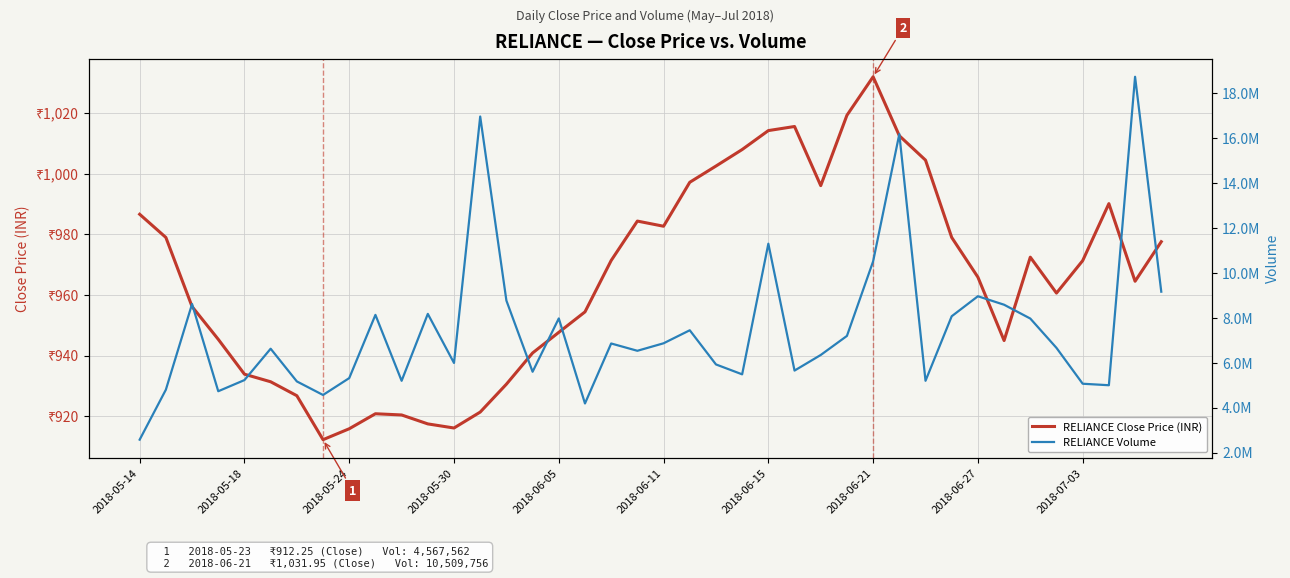

List the series in order of their peak value, lowest first.

RELIANCE Close Price (INR), RELIANCE Volume